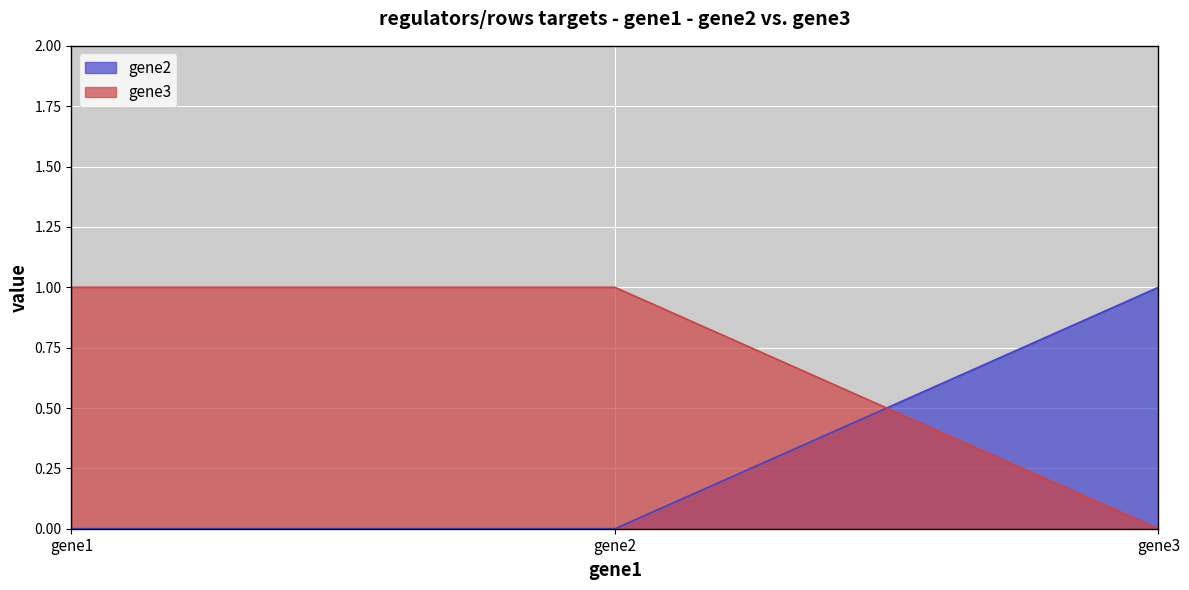

Which label corresponds to the smallest value in the chart?

gene1